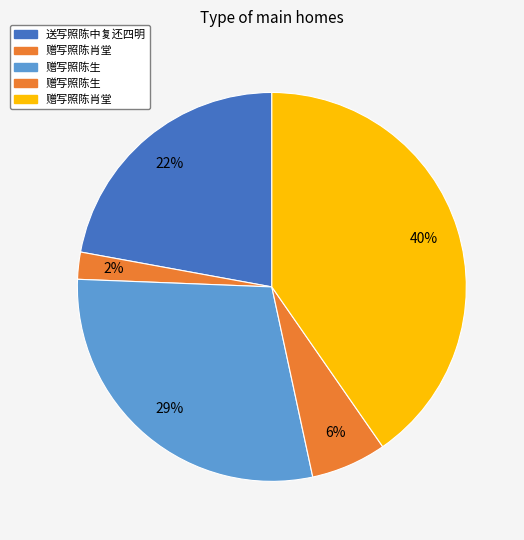

Count the number of slices in the pie.

5